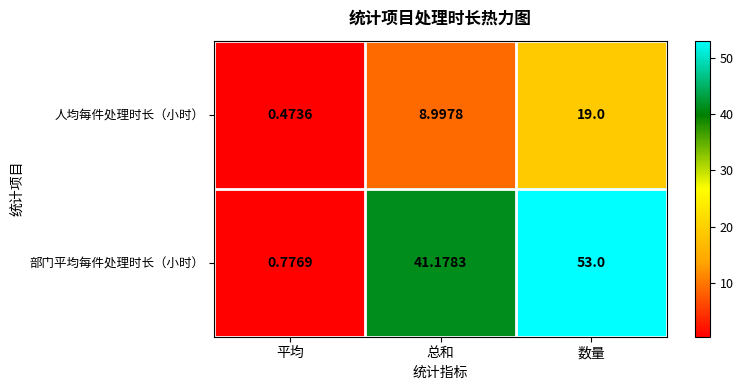

Rank the series by their average value, from highest to lowest.

部门平均每件处理时长（小时）, 人均每件处理时长（小时）